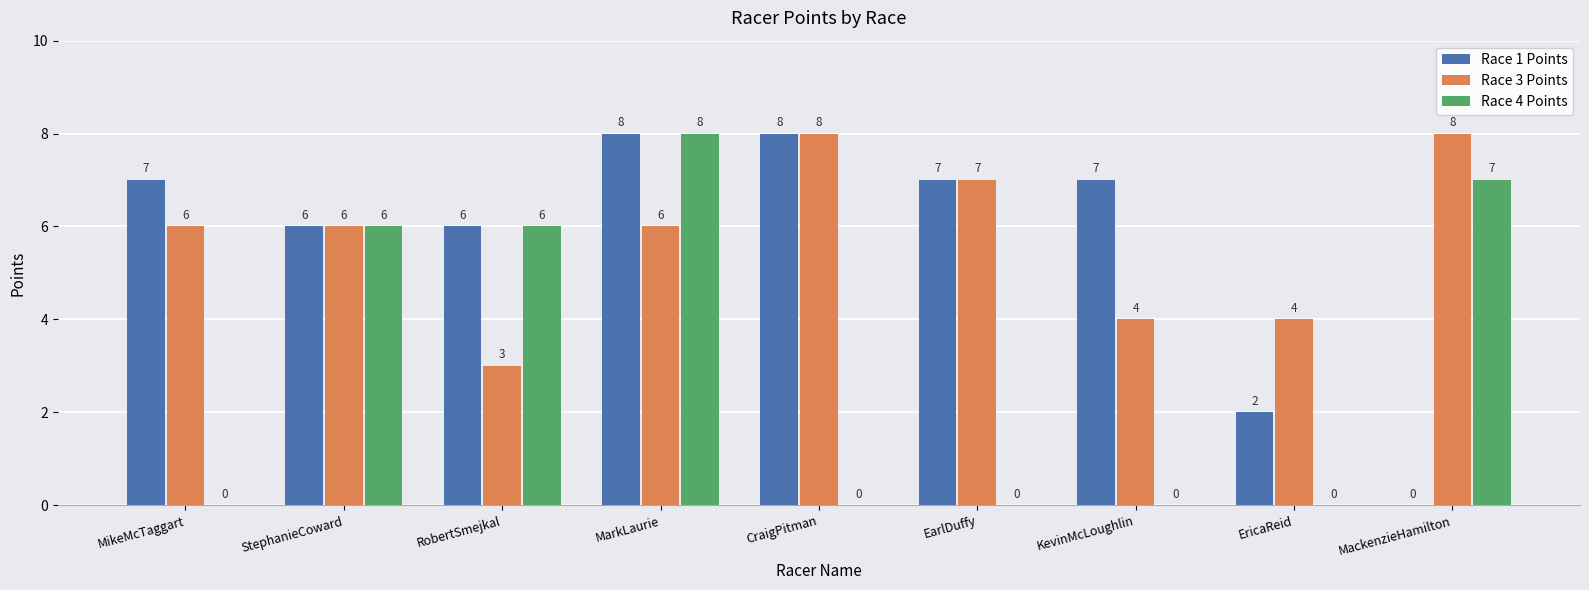

What is the total value across all series at MackenzieHamilton?

15